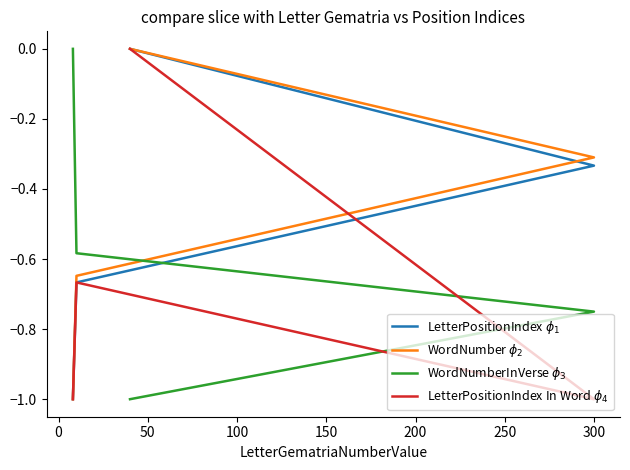

What is the average value of the WordNumberInVerse $\phi_3$ series?

-0.6